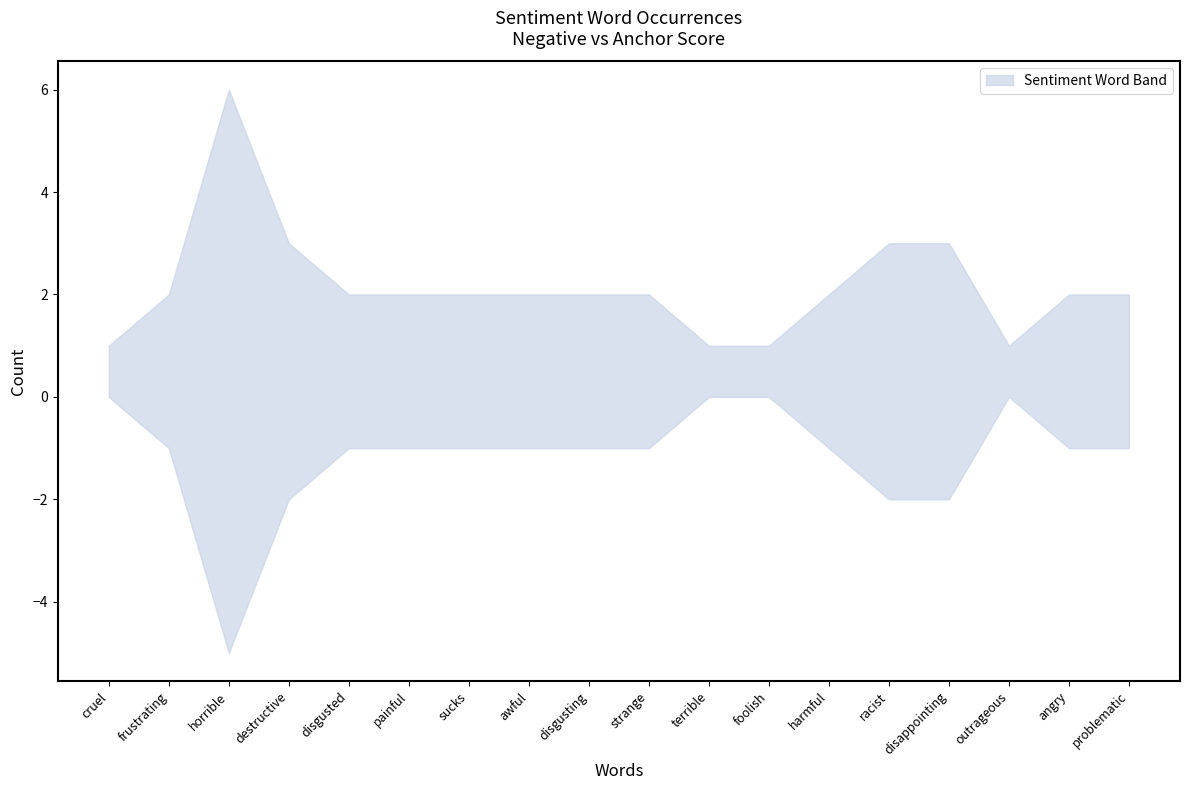

What is the minimum value for total occurences (negative)?

1